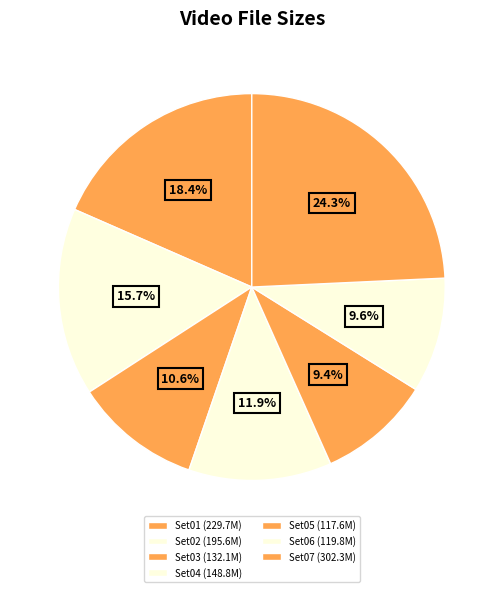

Does Set04 represent more than half of the total?

No